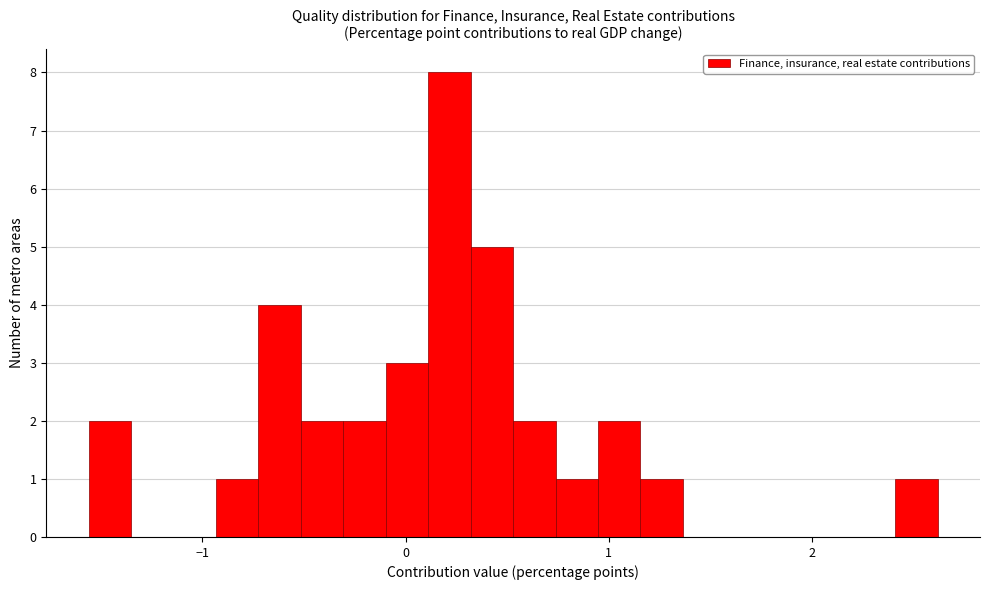

Read against the x-axis, roughly where is the centre of the tallest bar?

0.2